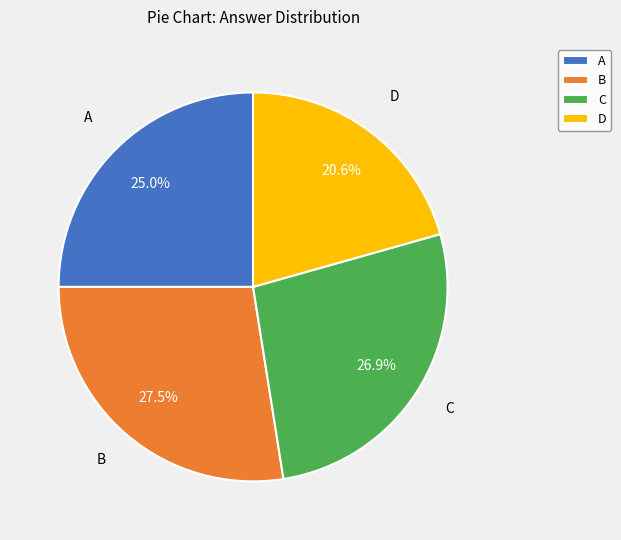

Does any single category account for the majority?

No